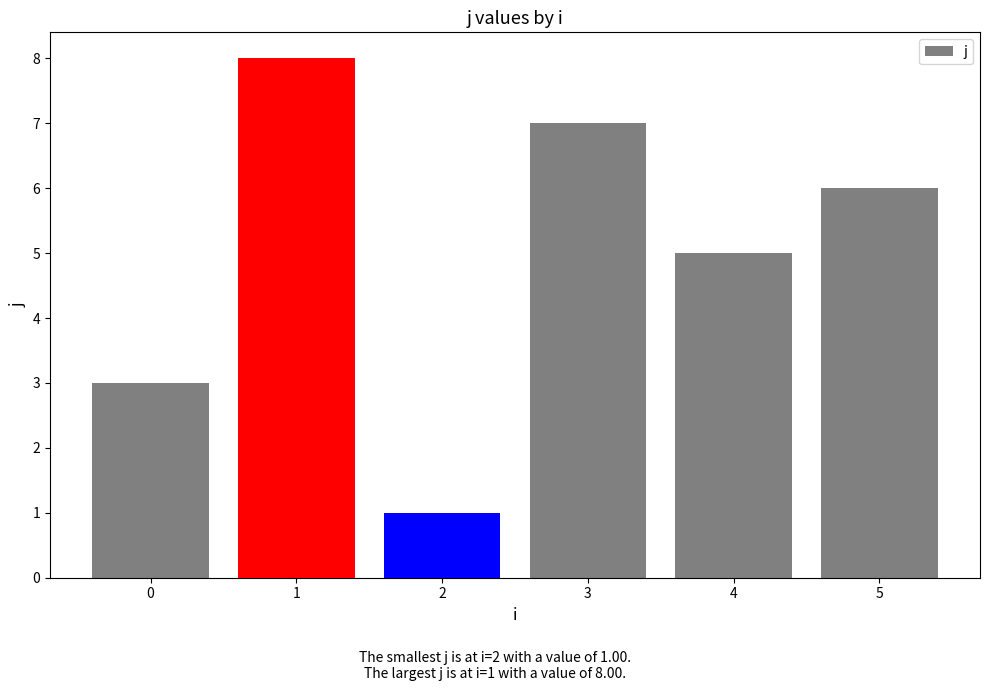

Which label corresponds to the largest value in the chart?

1